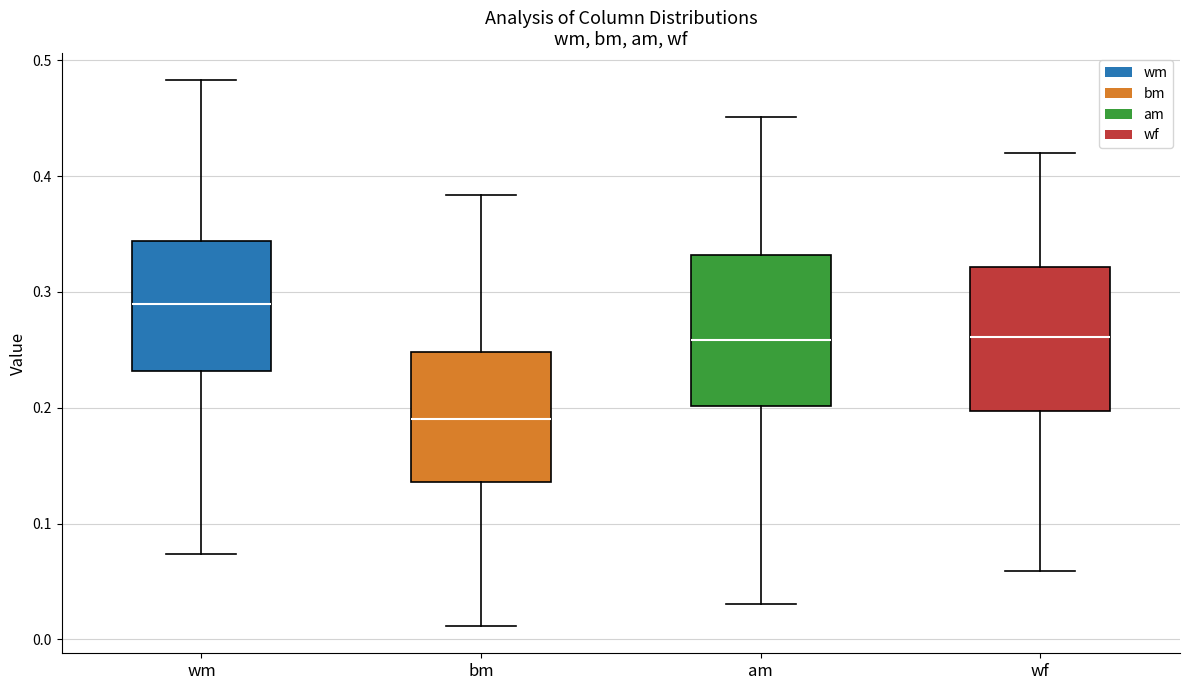

Where does the upper whisker of the box for am end on the y-axis? The values are not printed on the chart, so give them approximately, as read against the axis.

0.45